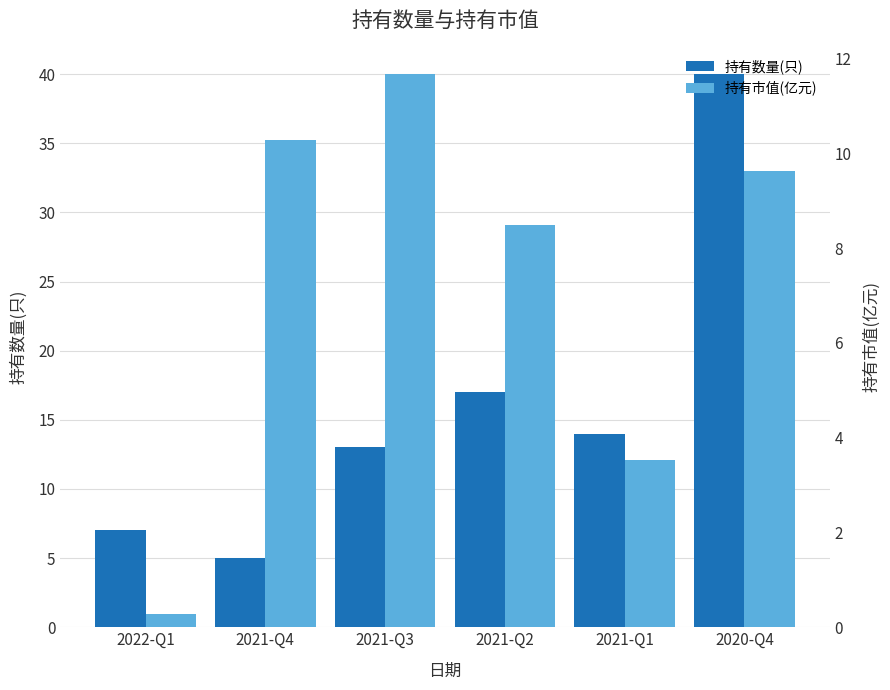

At how many categories does at least one series exceed 3?

6